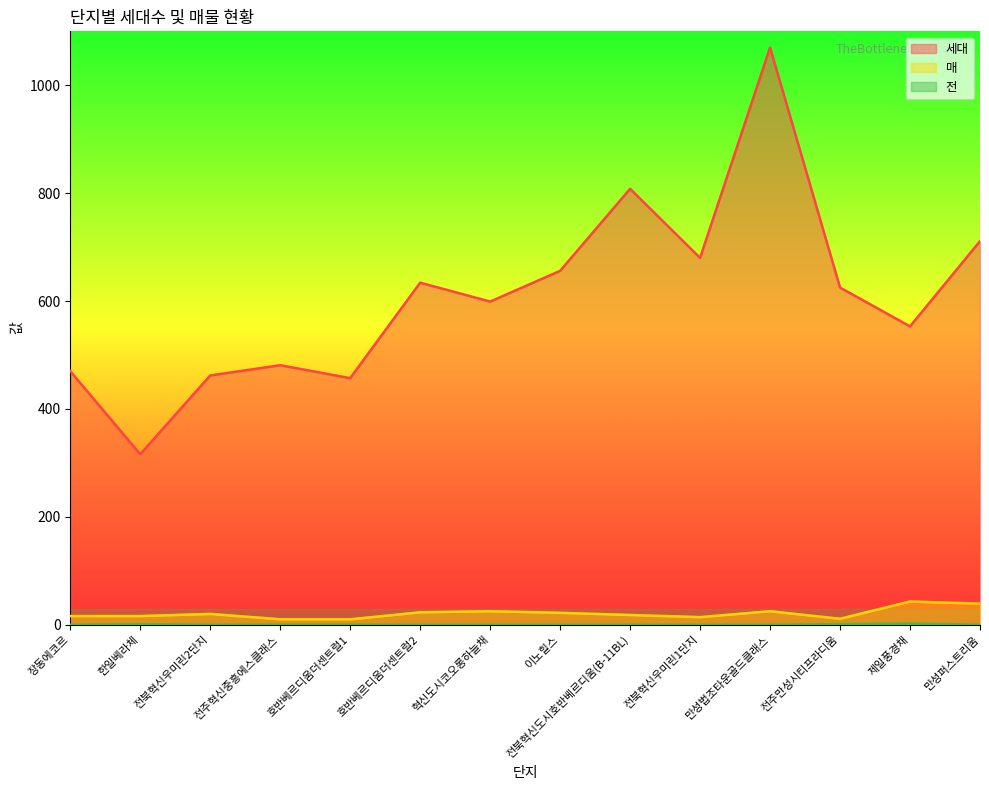

Which label corresponds to the smallest value in the chart?

장동에코르